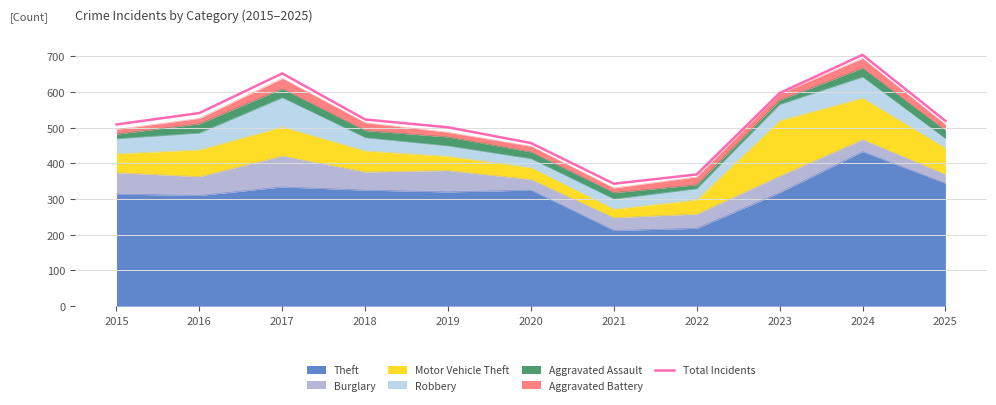

Which label corresponds to the smallest value in the chart?

2021